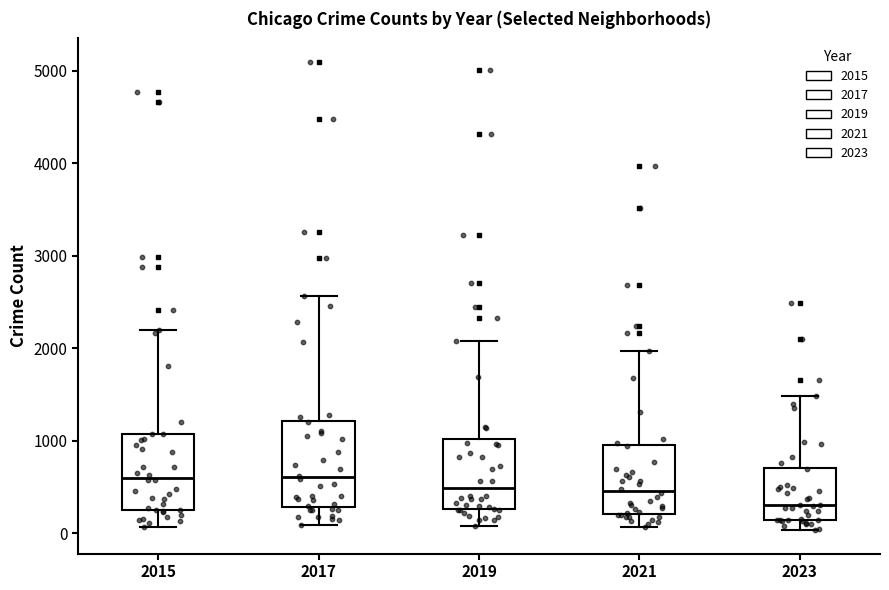

Which box is the tallest, from its lower edge to its upper edge?

2017